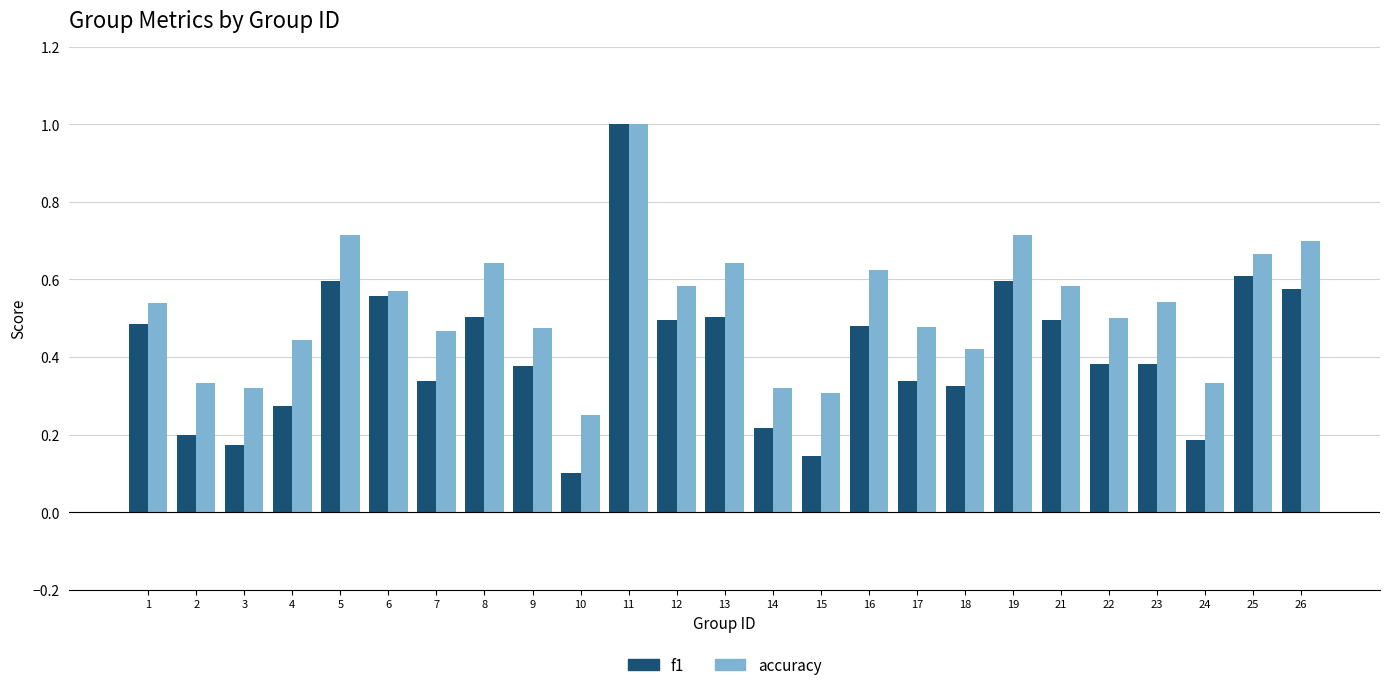

List the series in order of their overall mean, lowest first.

f1, accuracy